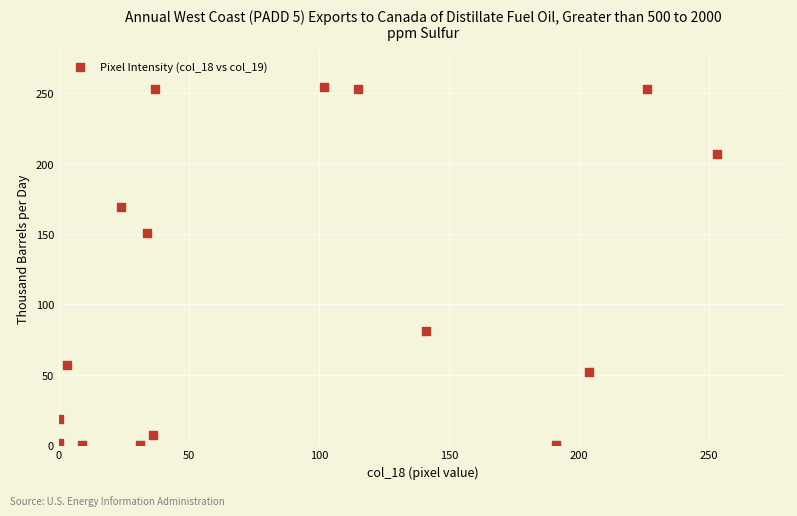

What is the range of X values (max minus min)?

253